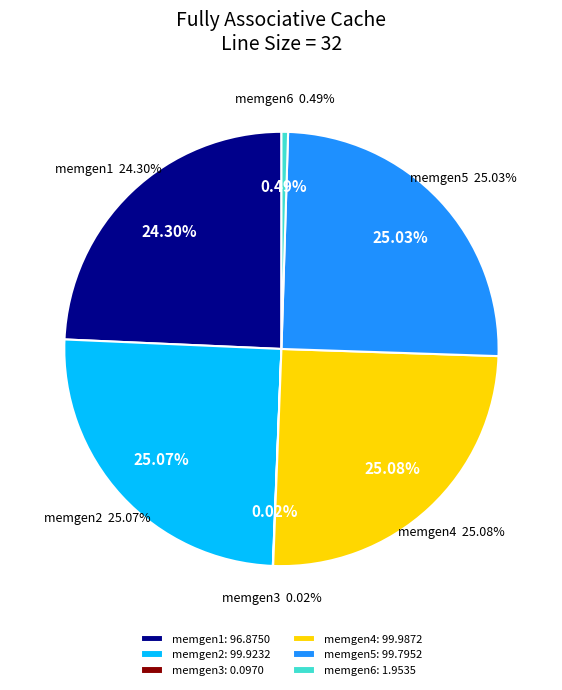

The memgen3 slice represents 12% of the pie. True or false?

False